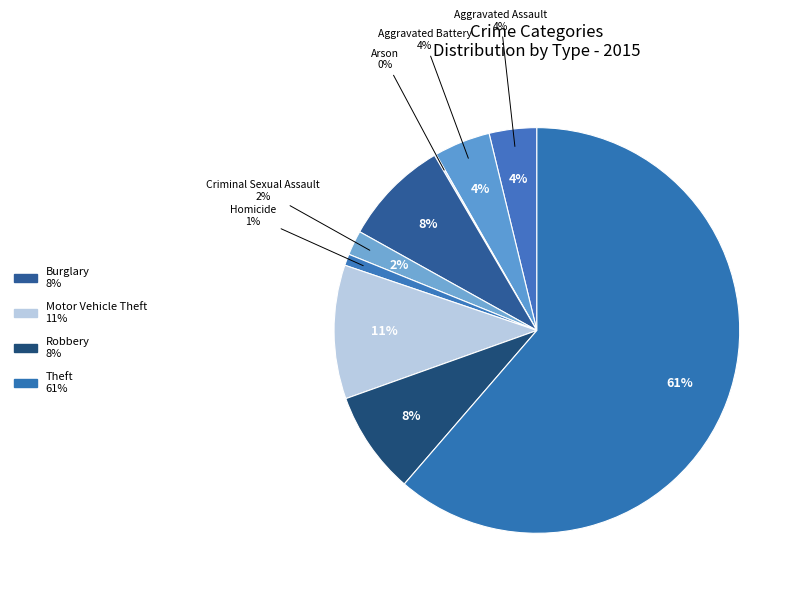

To the nearest percent, what portion does Robbery represent?

8%